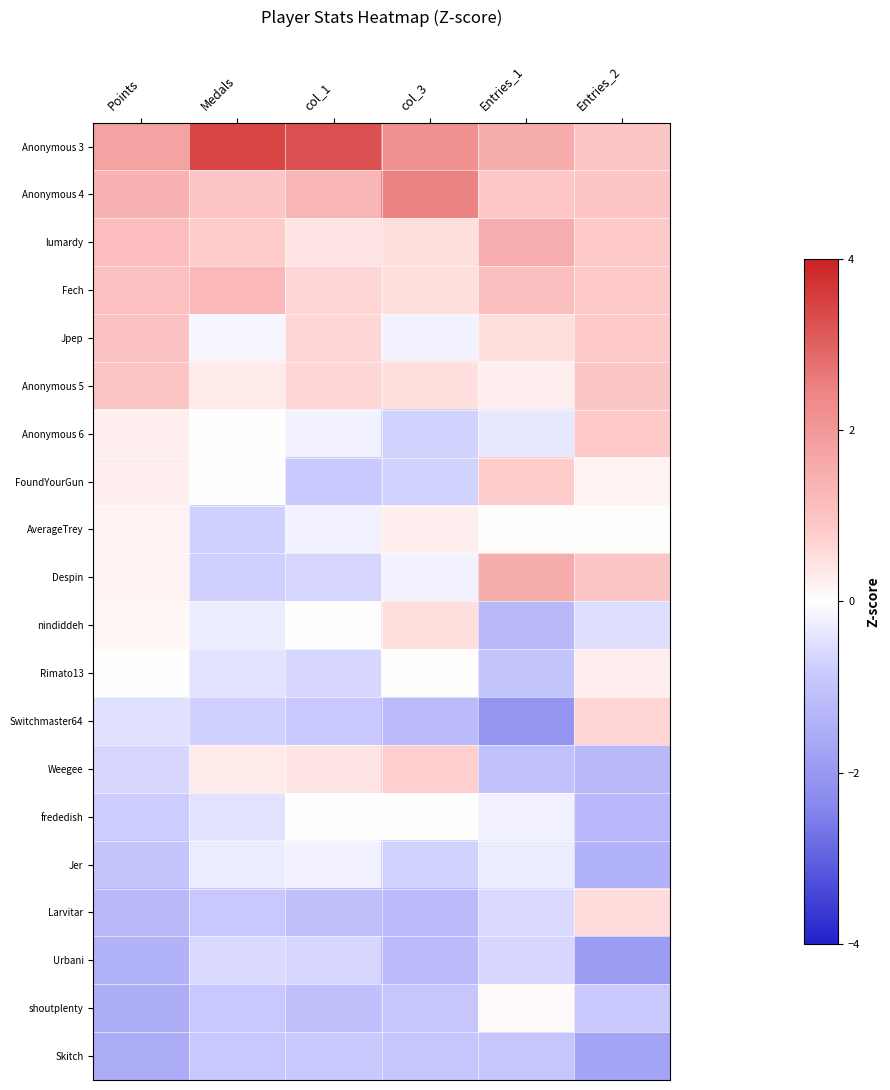

Between col_3 and Medals, which is larger?

Medals